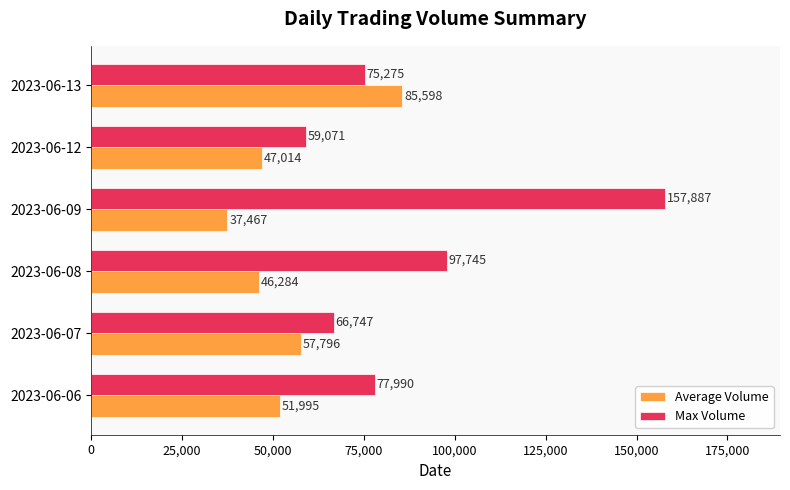

How many values in the Average Volume series are below 51995?

3